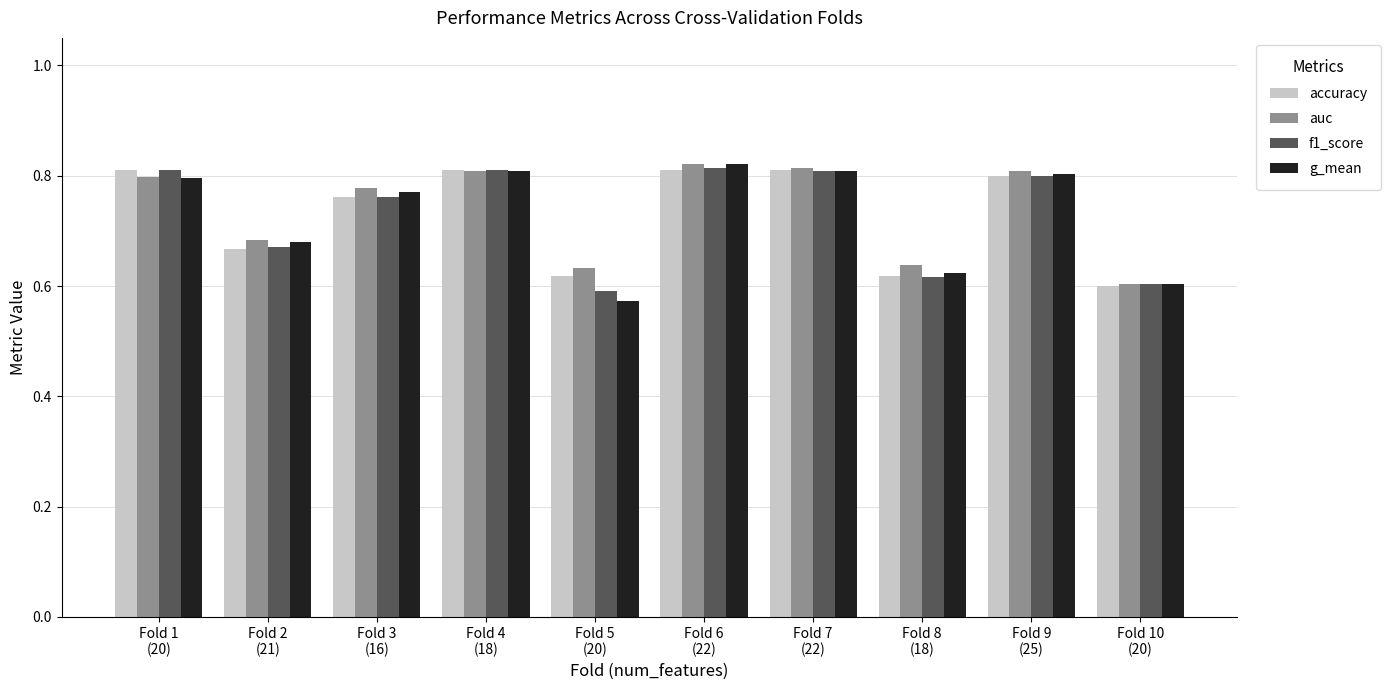

How many accuracy values are between 0 and 1?

10